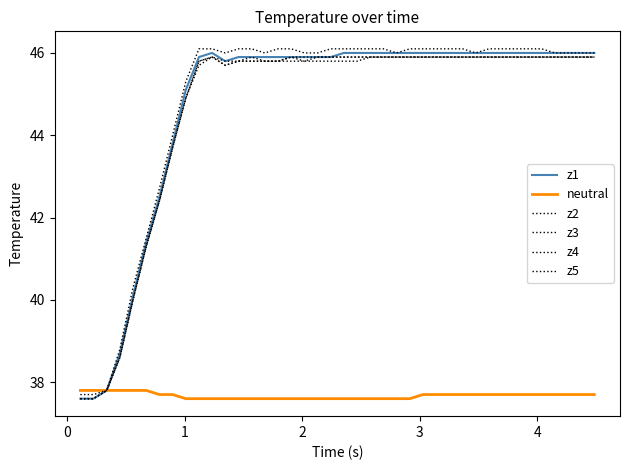

What is the smallest value displayed?

37.6